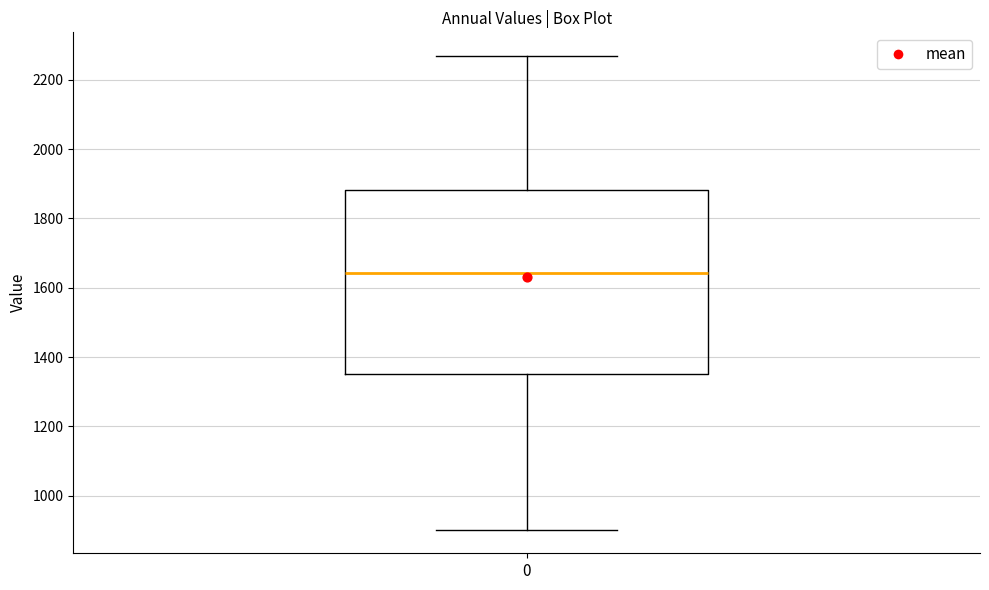

Transcribe this box plot: give where the median line is, the range the box spans, and where the two whiskers end, as read against the y-axis. The values are not printed on the chart, so give them approximately, as read against the axis.

median 1640, box 1360 to 1880, whiskers 900 to 2260